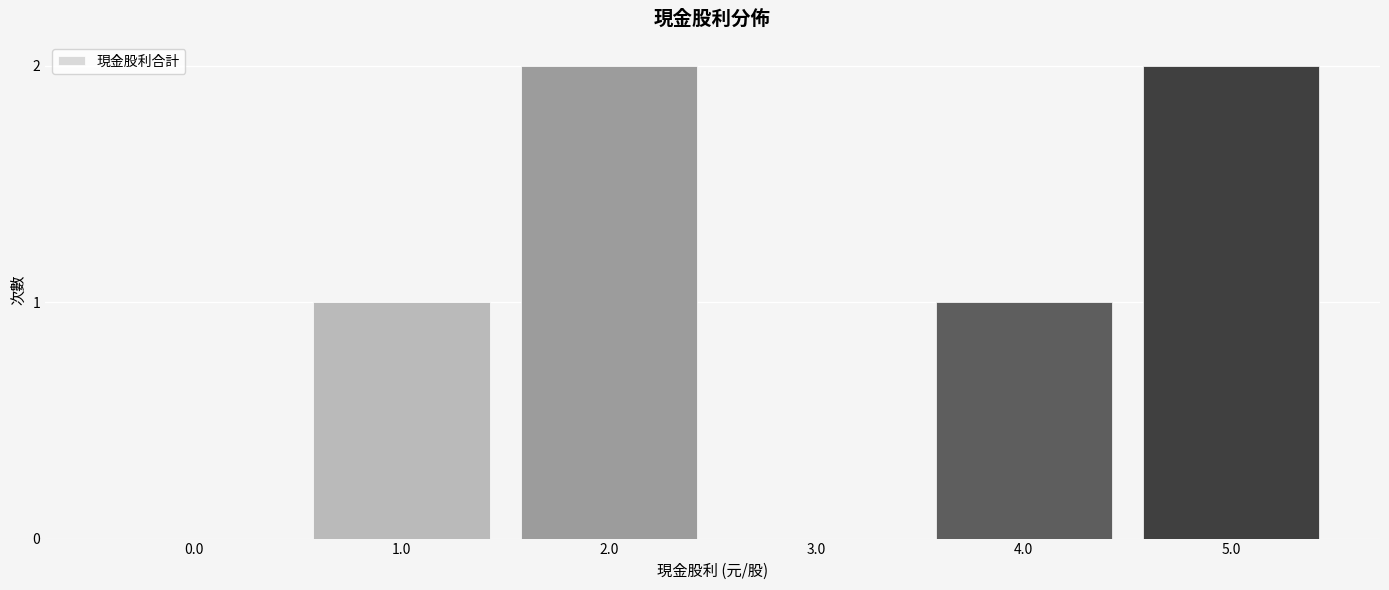

Reading left to right, what are all the values shown in this chart?

0.0=0	1.0=1	2.0=2	3.0=0	4.0=1	5.0=2